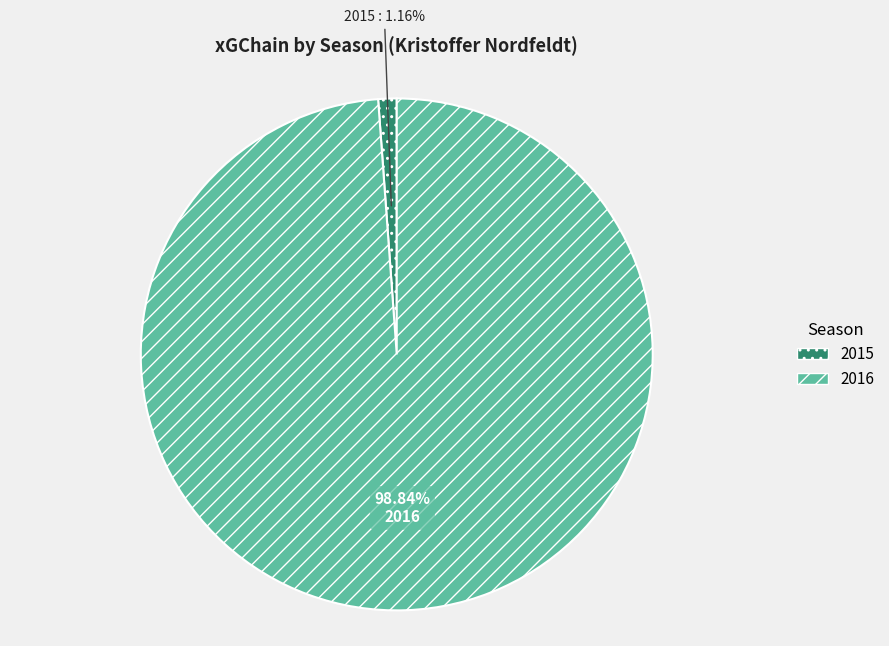

How many slices are in this pie chart?

2